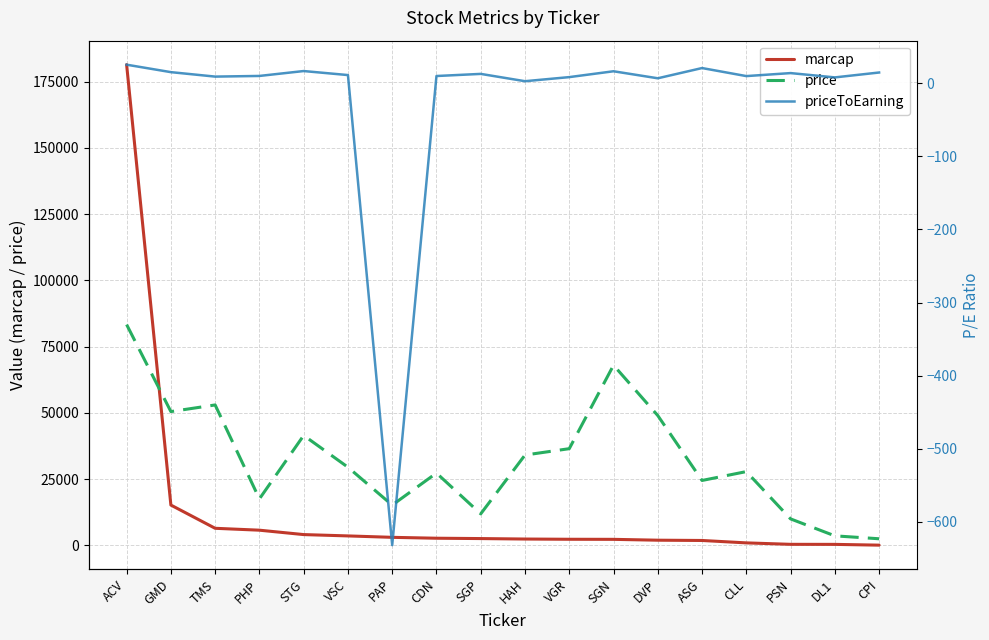

How many data points in priceToEarning are less than 11?

9